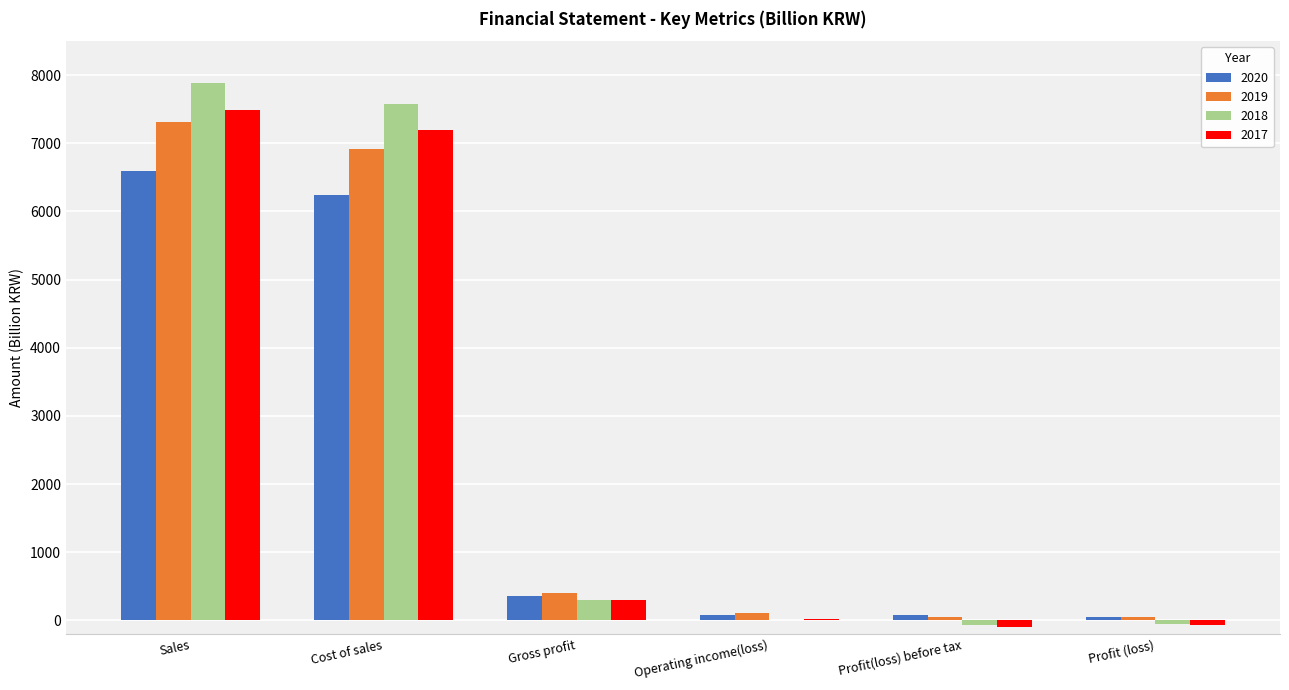

The 2017 series shows 7487.4 at Sales. True or false?

True